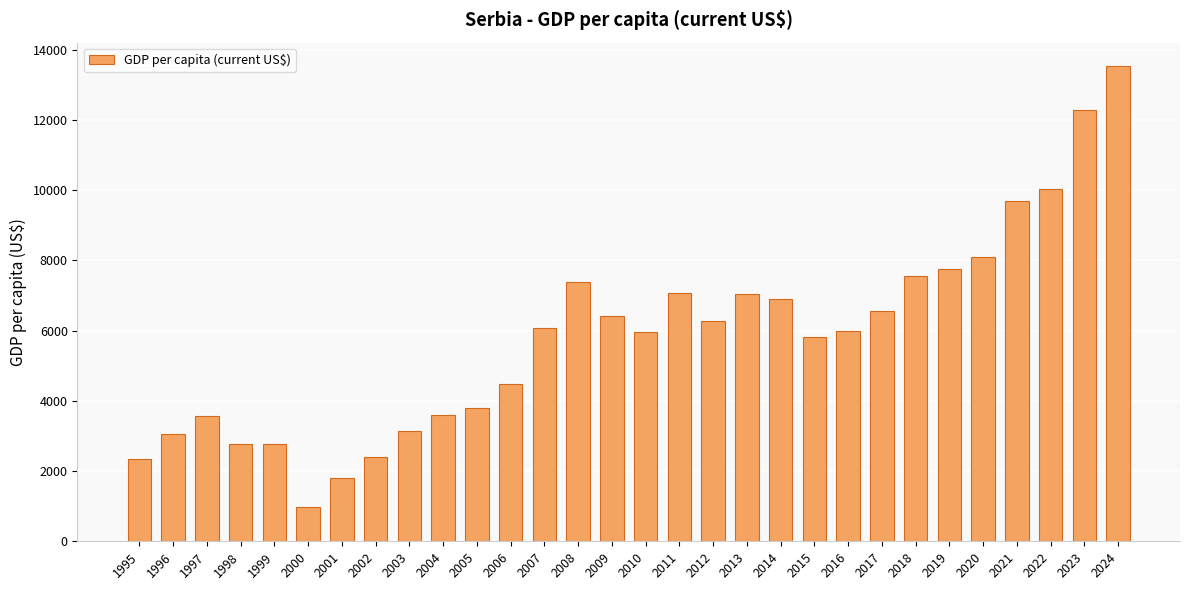

How many bars are there in total?

30